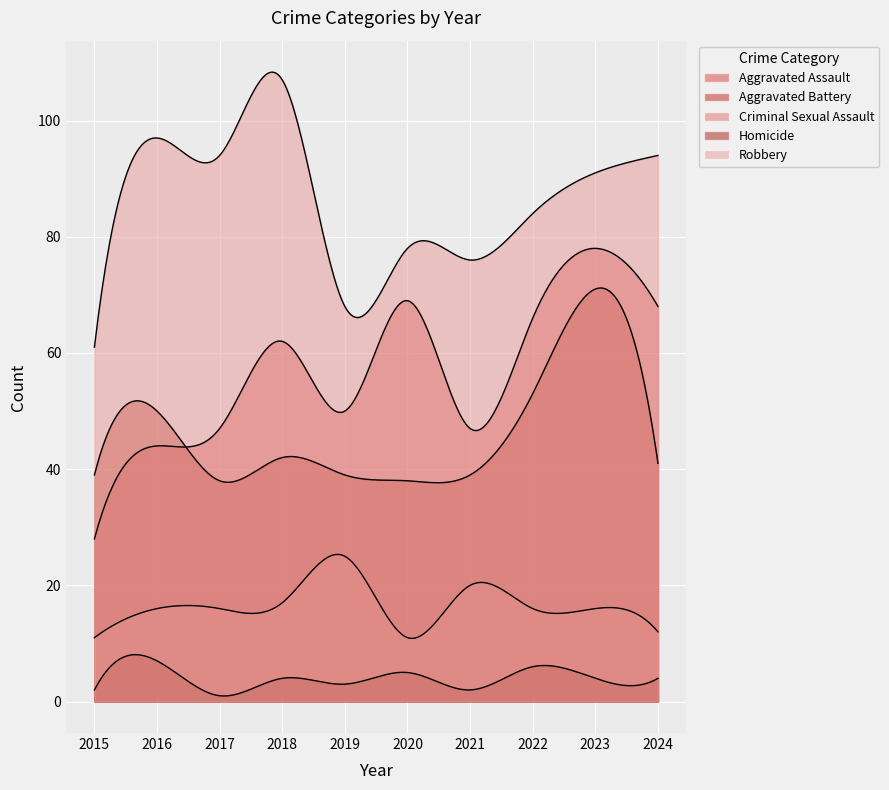

True or false: Aggravated Assault has a value of 66 at 2022.

True